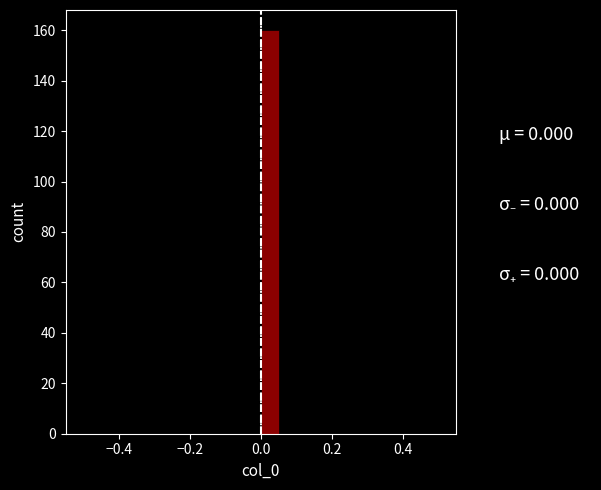

Around what value on the x-axis is the tallest bar? Give the approximate position of its centre, as read against the axis.

0.02